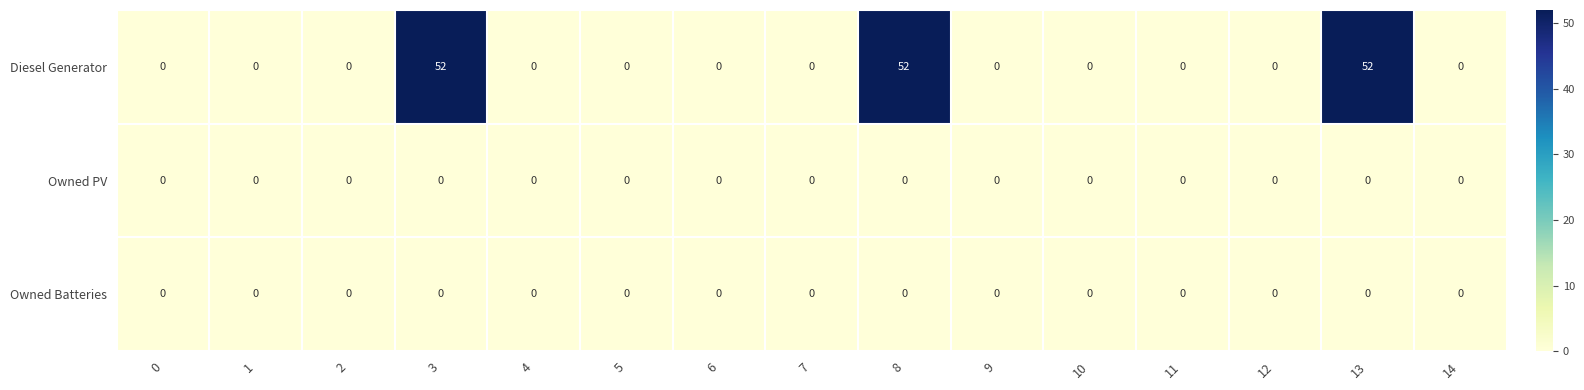

Which series has the widest spread of values?

Diesel Generator